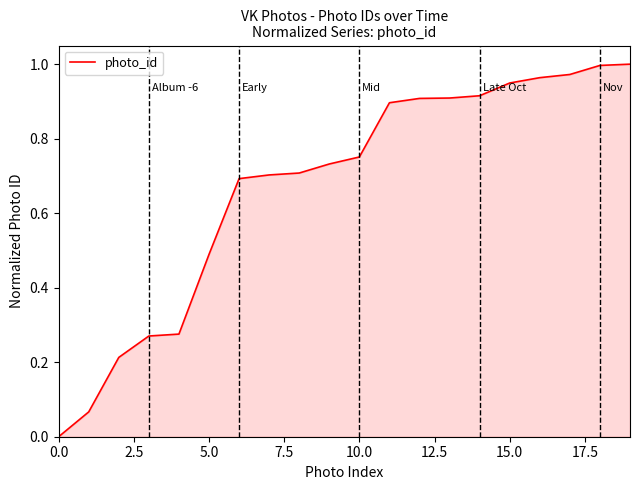

How many lines are shown in the chart?

1